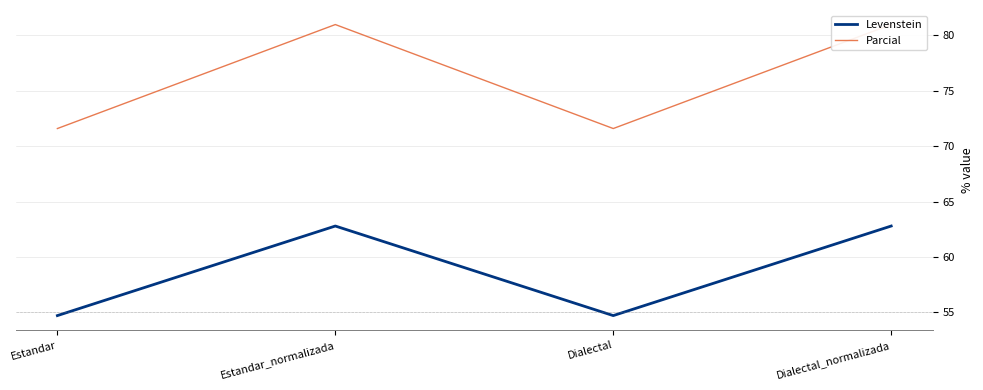

How many lines are shown in the chart?

2